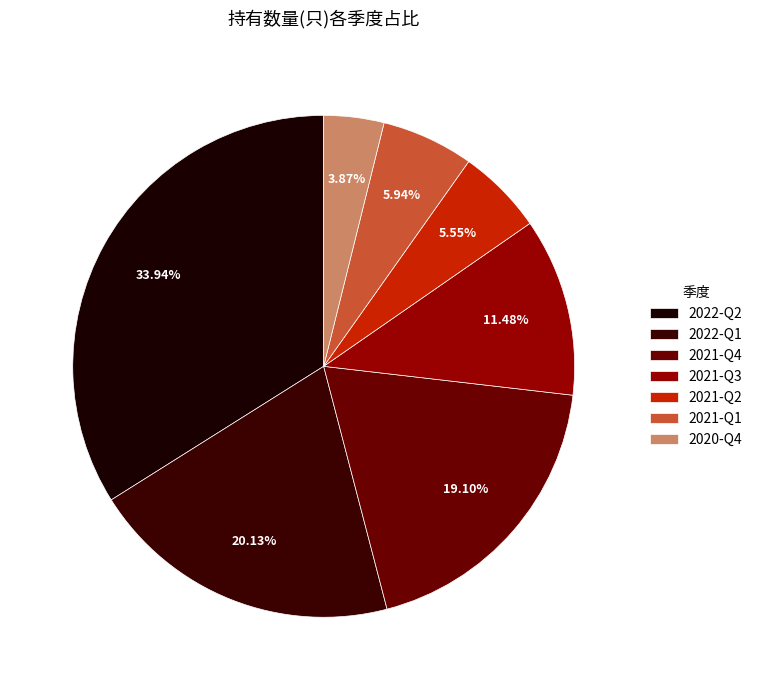

Which has a higher value, 2021-Q1 or 2021-Q4?

2021-Q4